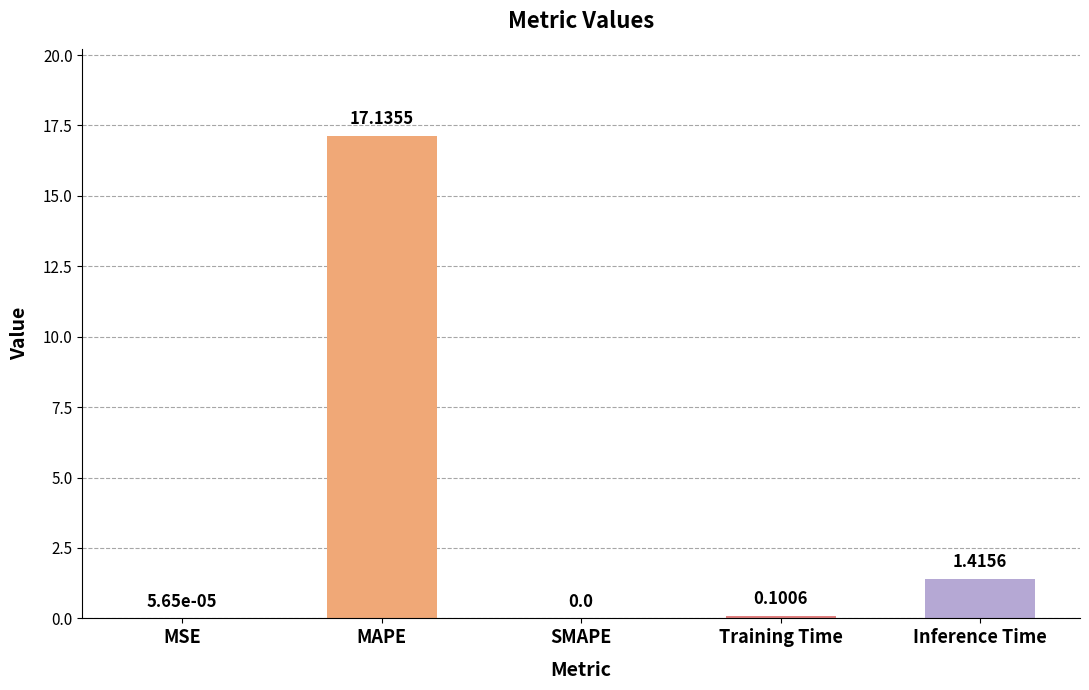

What is the change in value from SMAPE to Inference Time?

+1.4